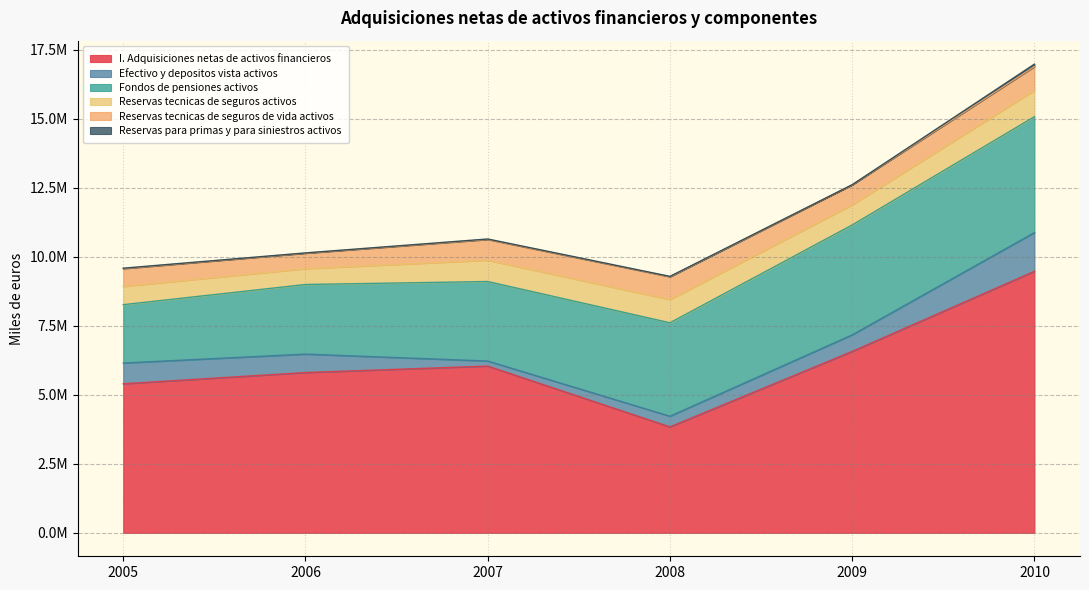

Is it true that Reservas para primas y para siniestros activos equals 4611 at 2009?

True